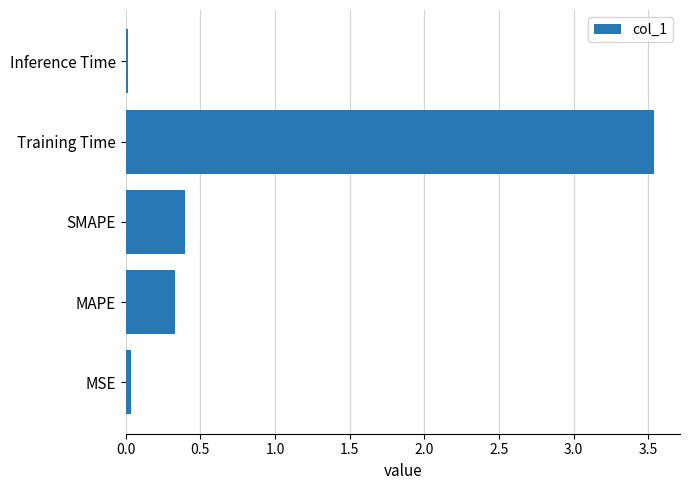

At which category does the chart reach its peak across all series?

Training Time